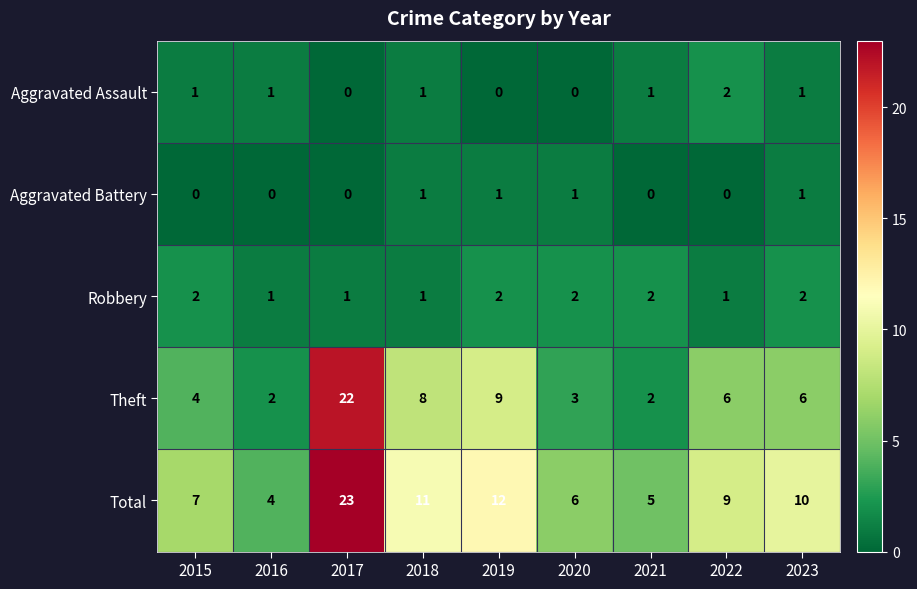

At 2022, list the series in order from smallest to largest.

Aggravated Battery, Robbery, Aggravated Assault, Theft, Total